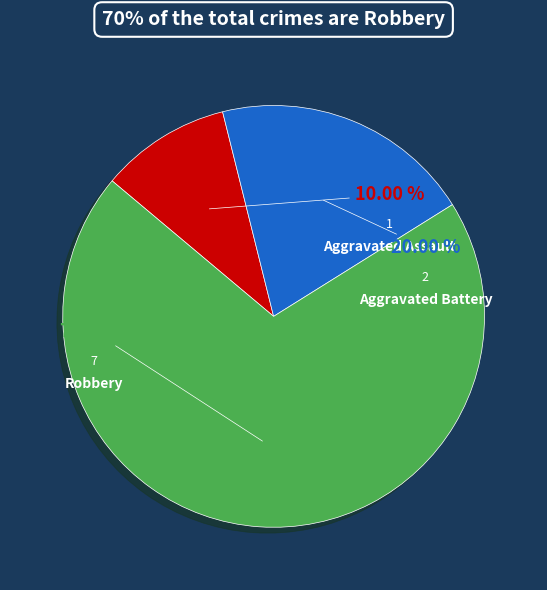

Does any single category account for the majority?

Yes